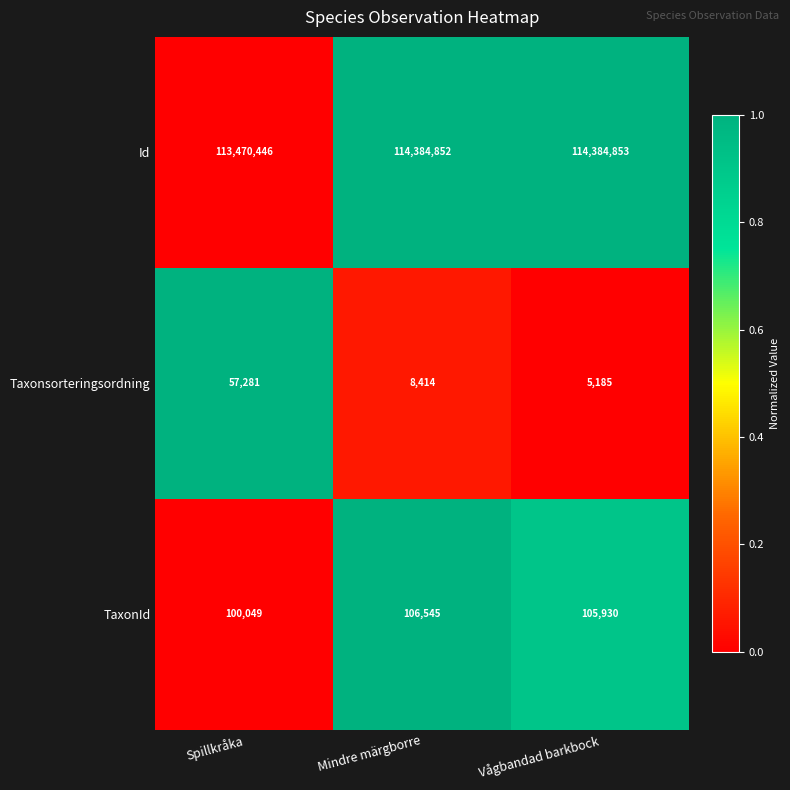

True or false: Taxonsorteringsordning has a value of 5185 at Vågbandad barkbock.

True